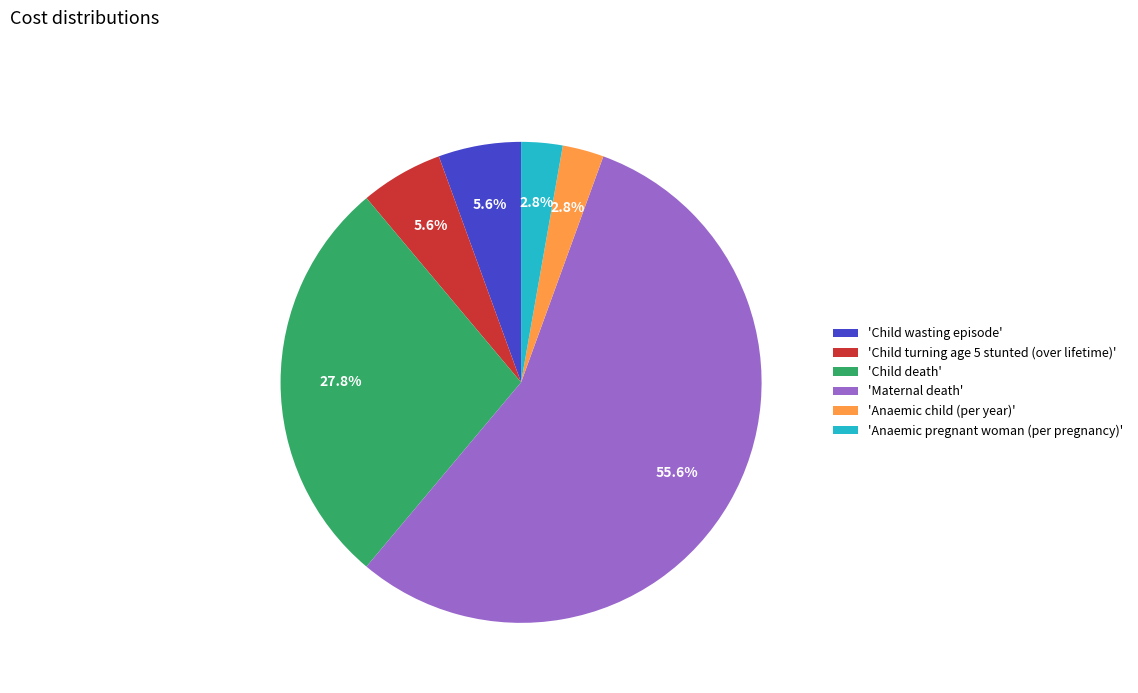

Which slice represents more than half of the pie?

'Maternal death'